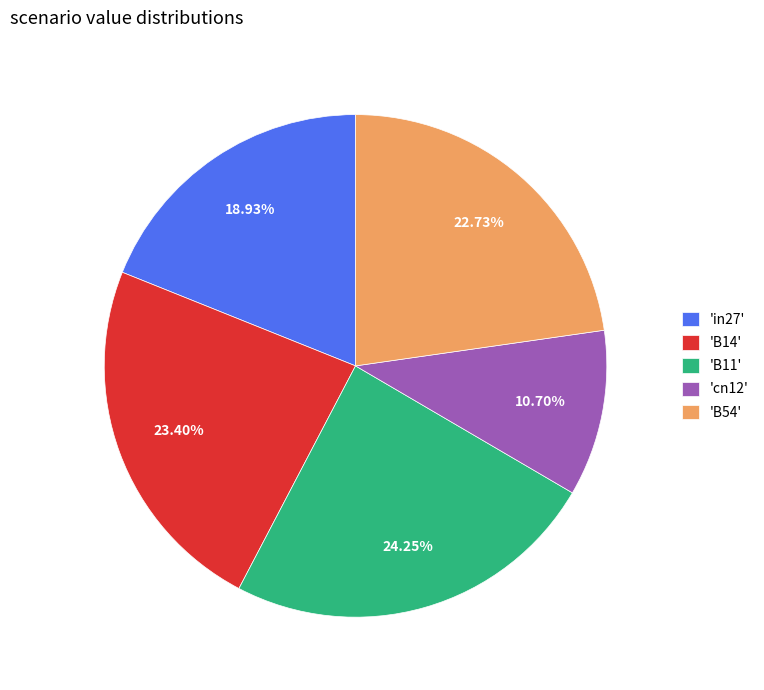

Rank the categories by value from lowest to highest.

'cn12', 'in27', 'B54', 'B14', 'B11'